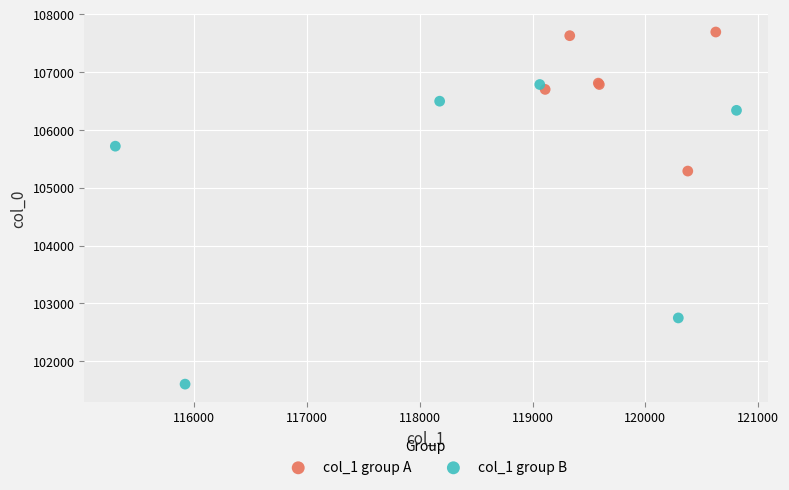

What are all the series names shown in the legend?

col_1 group A, col_1 group B